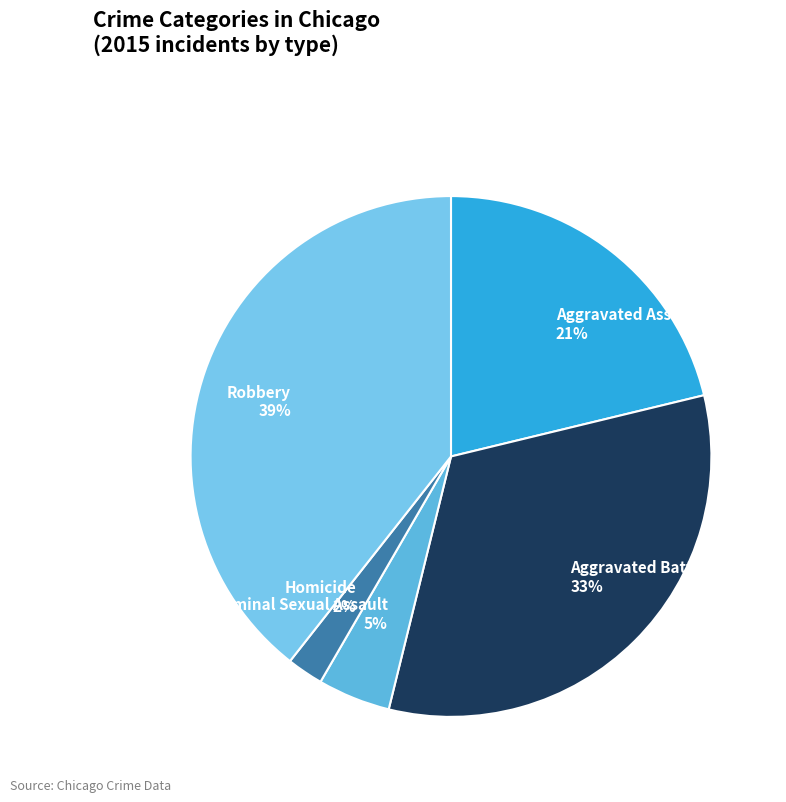

How many segments does this pie chart have?

5